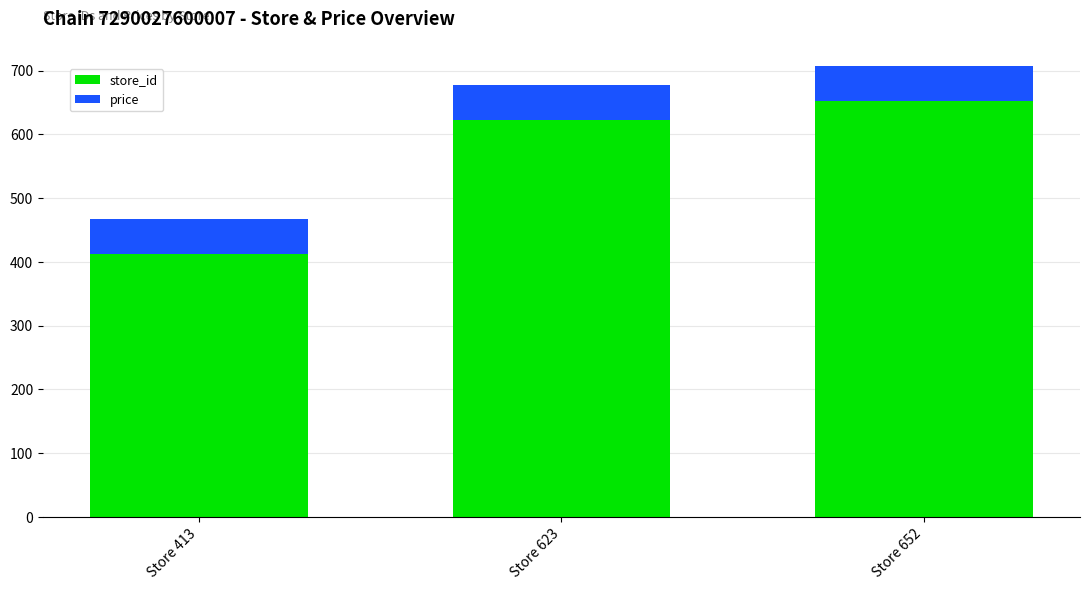

What is the lowest value of the store_id series?

413.0